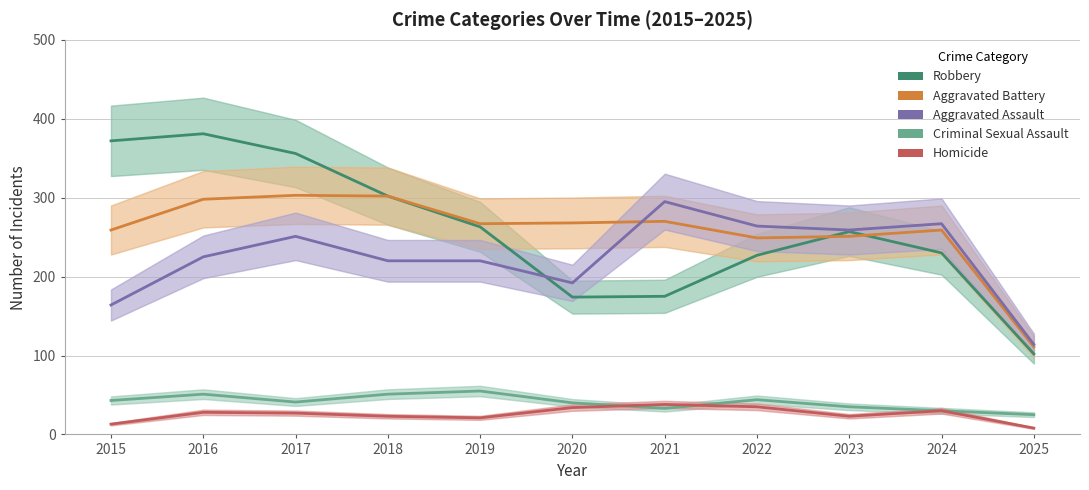

Where is Criminal Sexual Assault nearest to the value 40?

2020